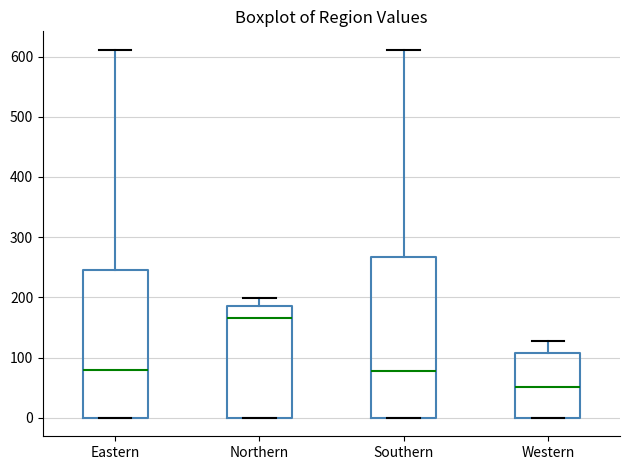

Comparing the boxes themselves (not the whiskers), which one is the tallest?

Southern